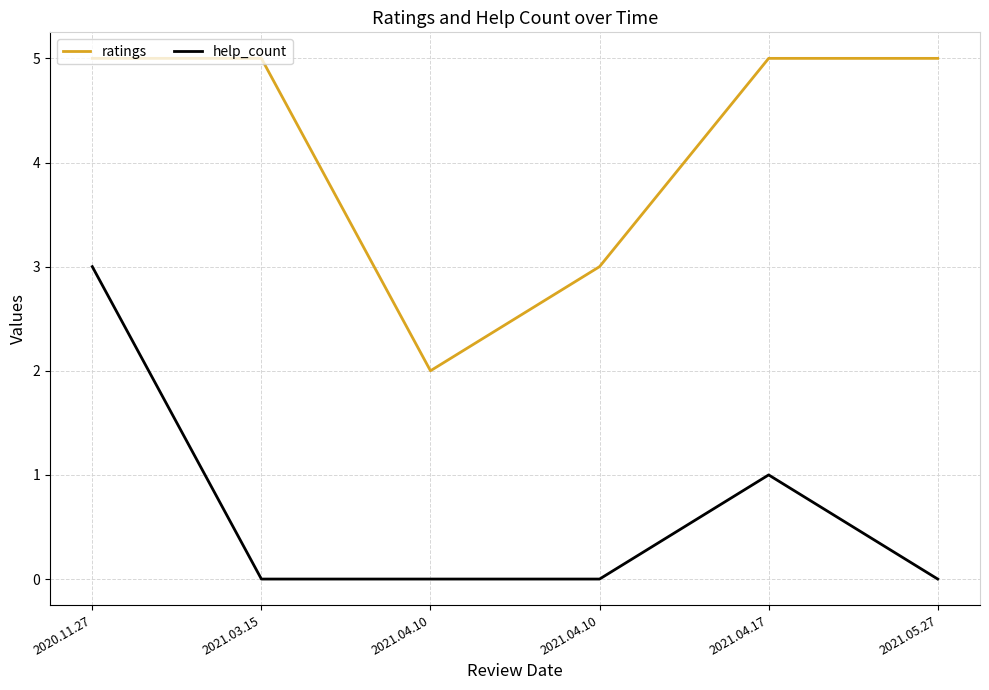

Does the chart display data point markers on the line(s)?

No